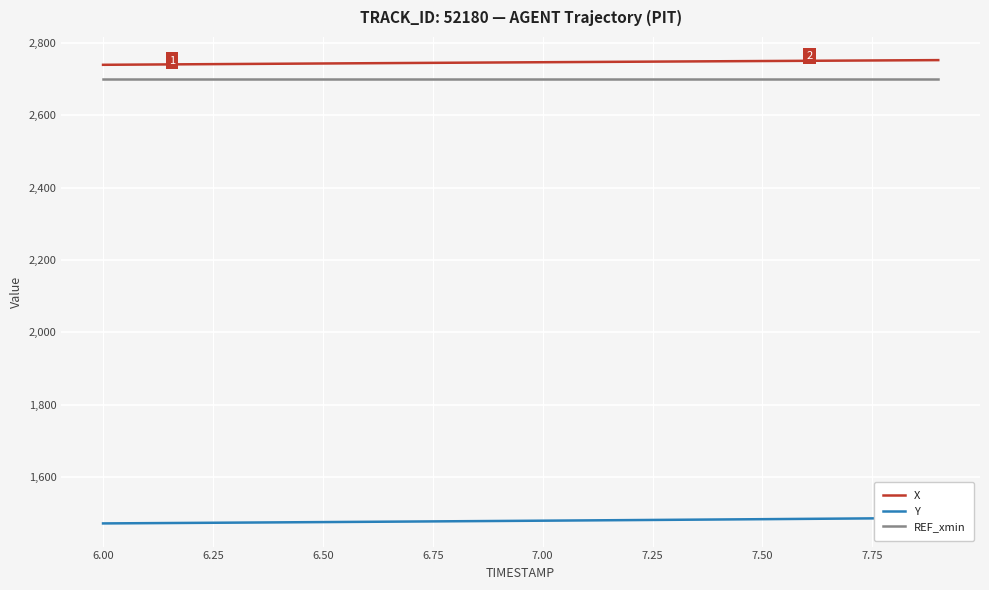

What are all the series names shown in the legend?

X, Y, REF_xmin